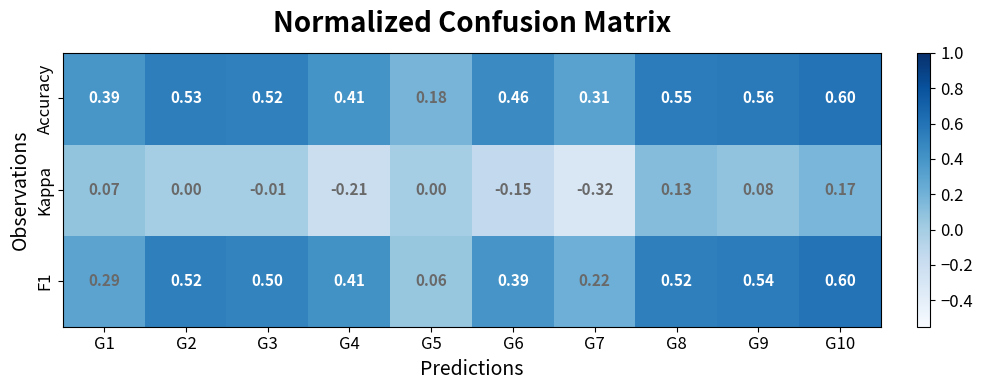

At which category does the chart reach its minimum across all series?

G7